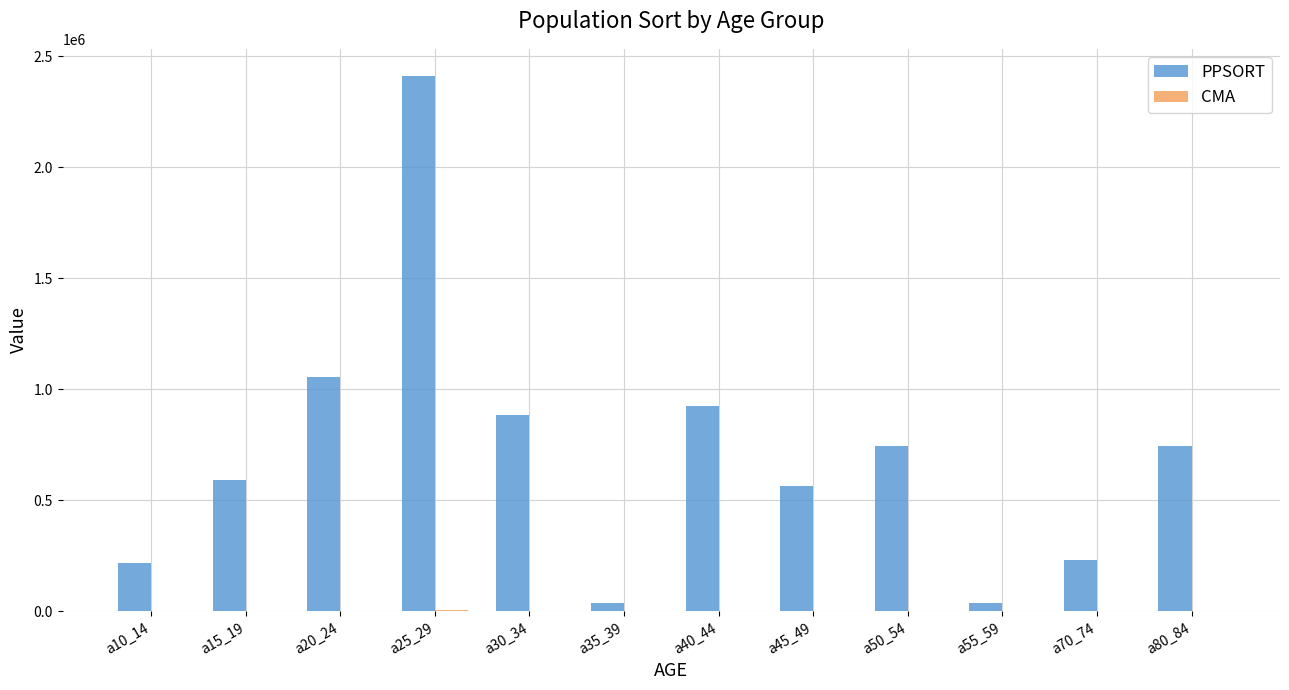

At which label is PPSORT closest to 1224306?

a20_24